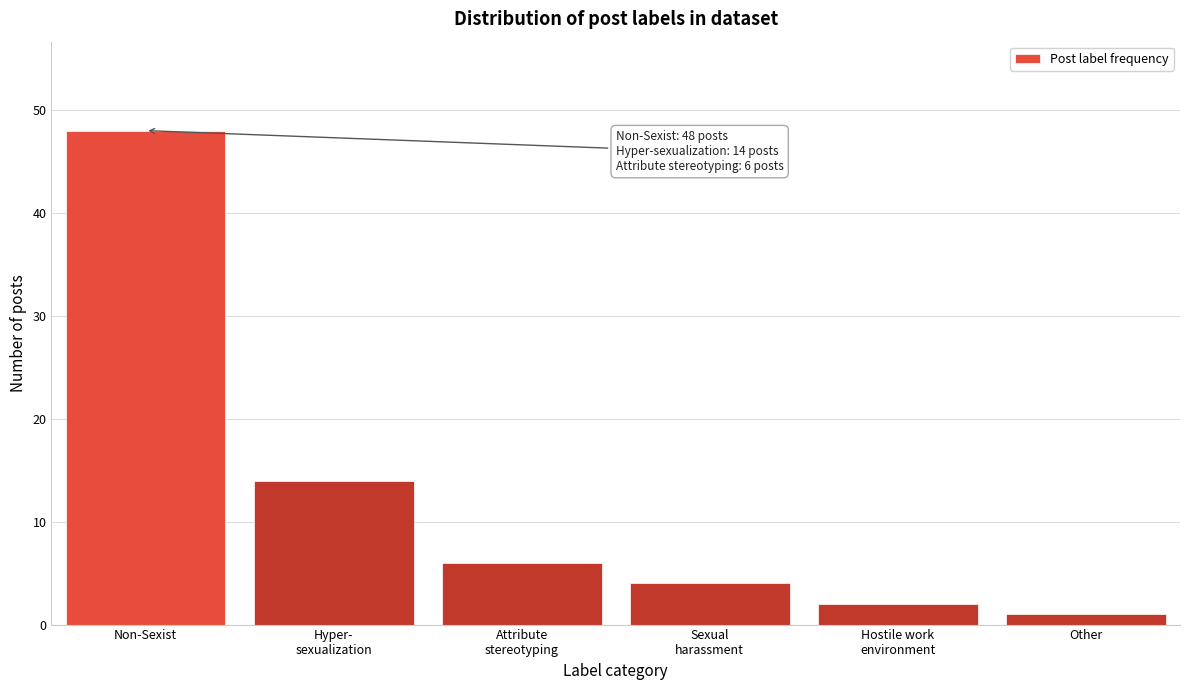

Reading left to right, what are all the values shown in this chart?

48	14	6	4	2	1